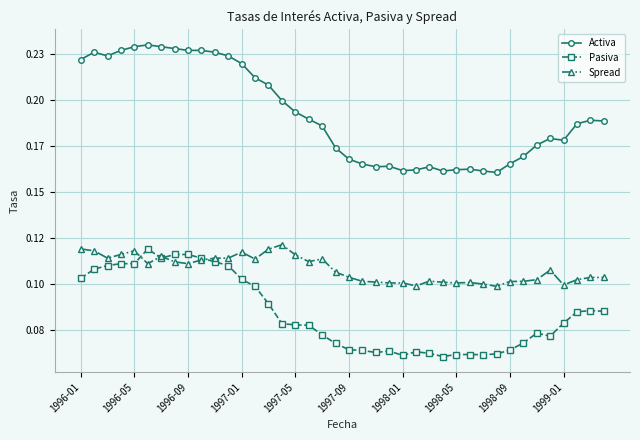

List the series in order of their overall mean, lowest first.

Pasiva, Spread, Activa